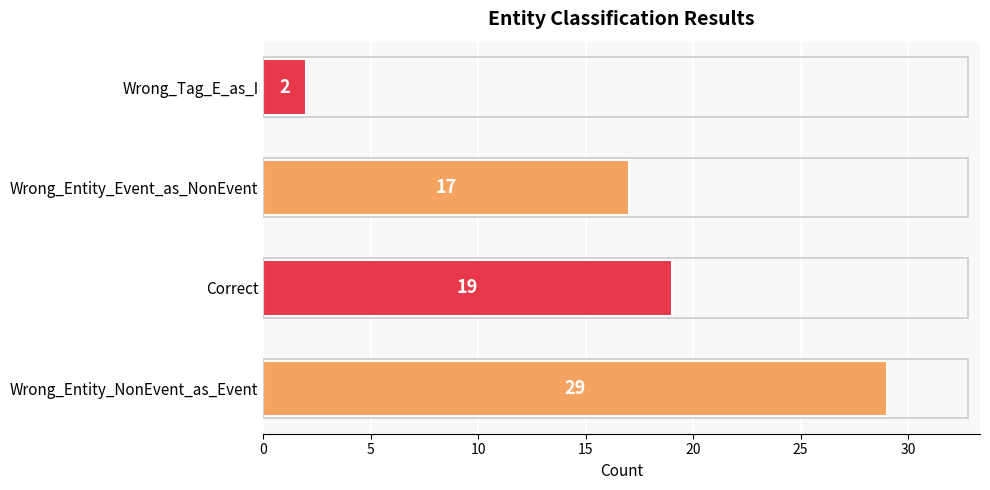

Reading bottom to top, list all the values displayed in this chart.

29	19	17	2